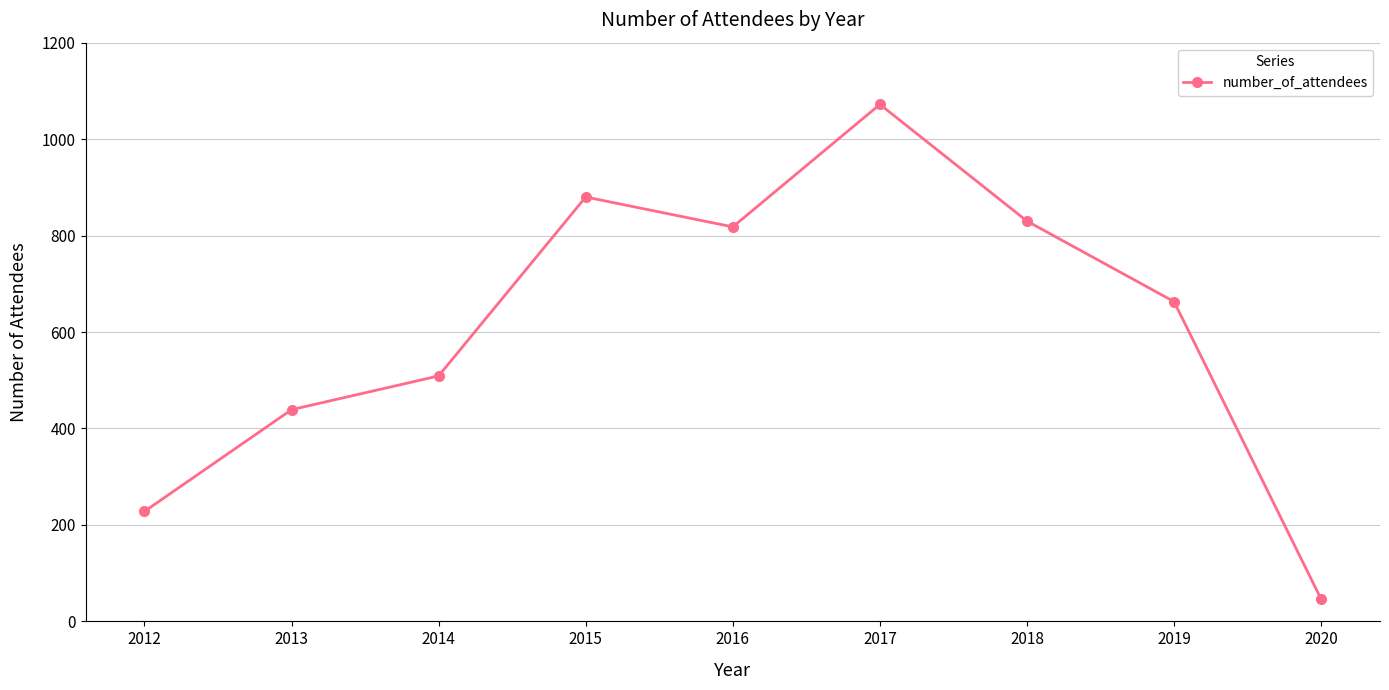

What is the difference between the maximum and second lowest values?

844